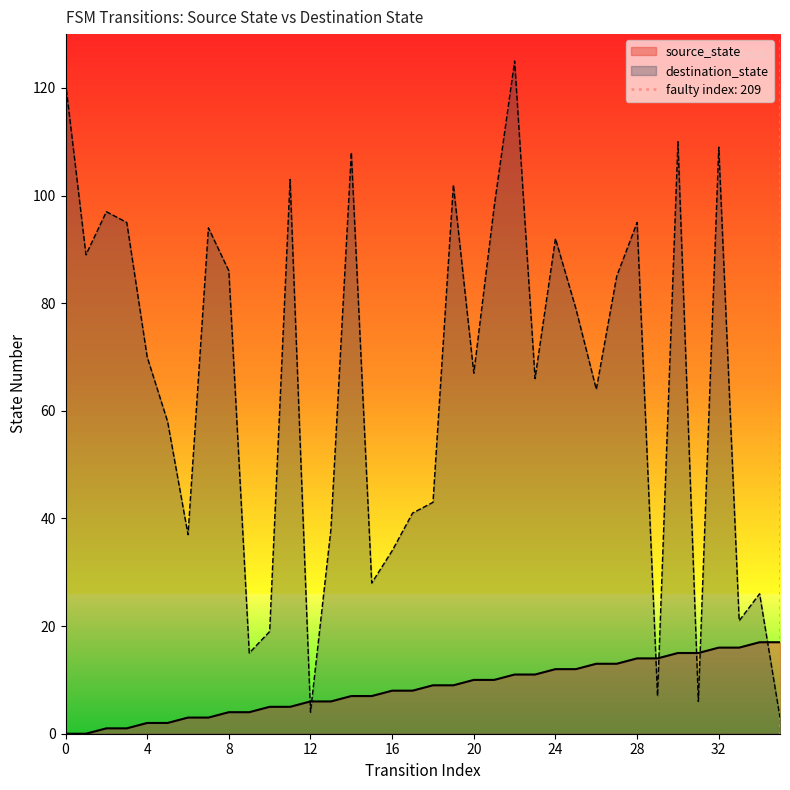

What is the lowest value of the destination_state series?

3